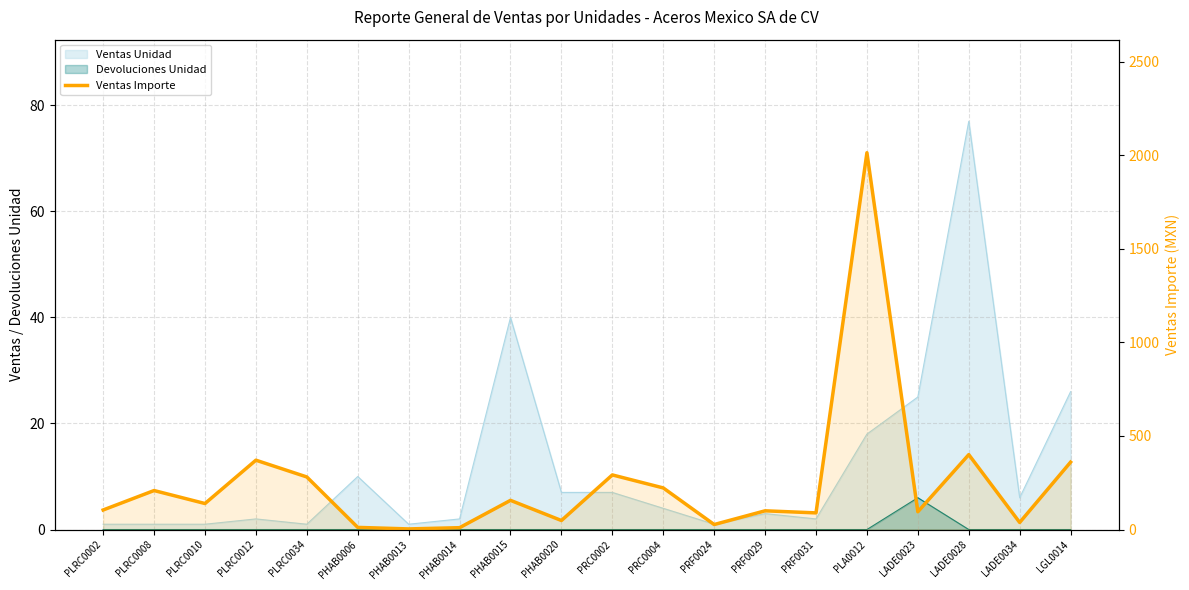

Where is the first local minimum?

PLRC0010